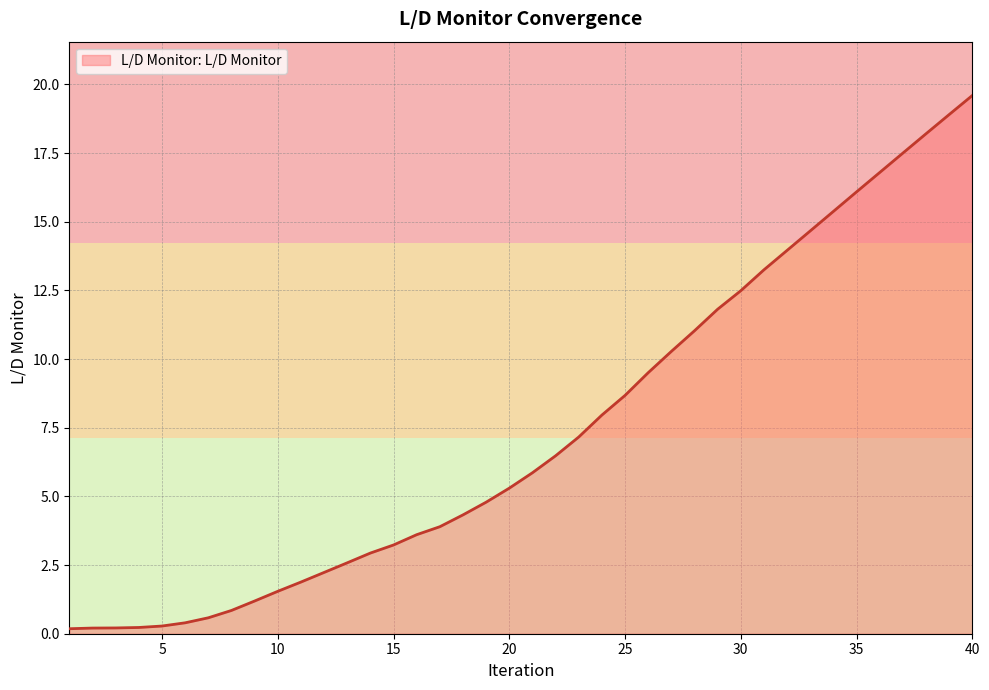

What is the difference between the maximum and minimum values?

19.4